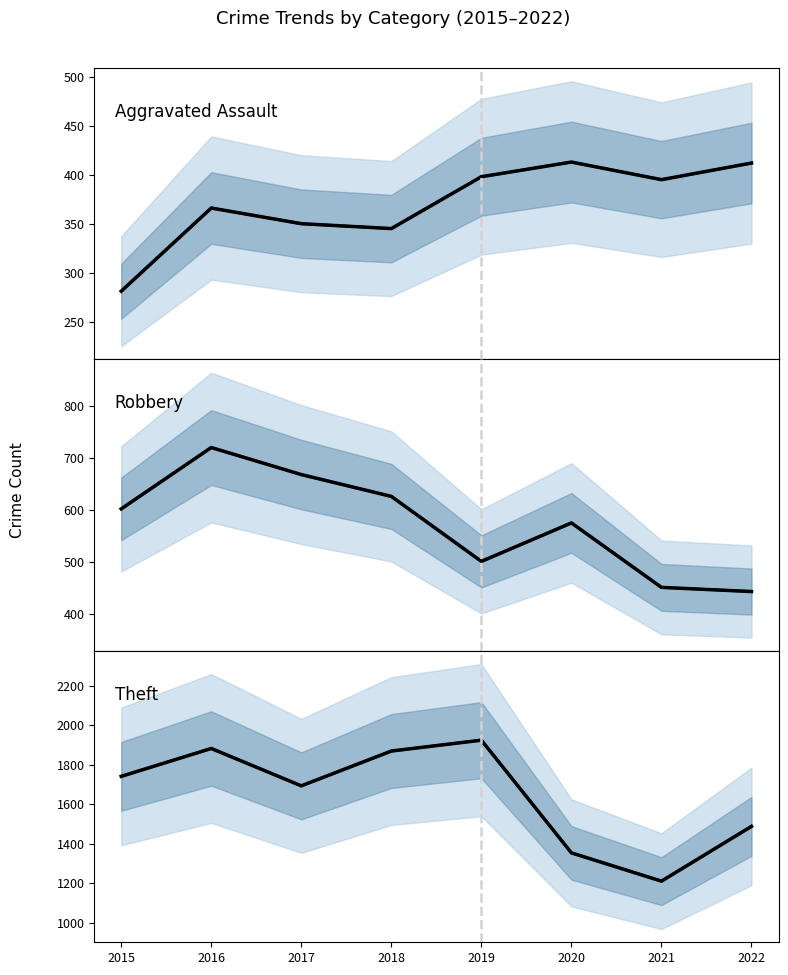

What is the difference between the highest and lowest values at 2021?

816